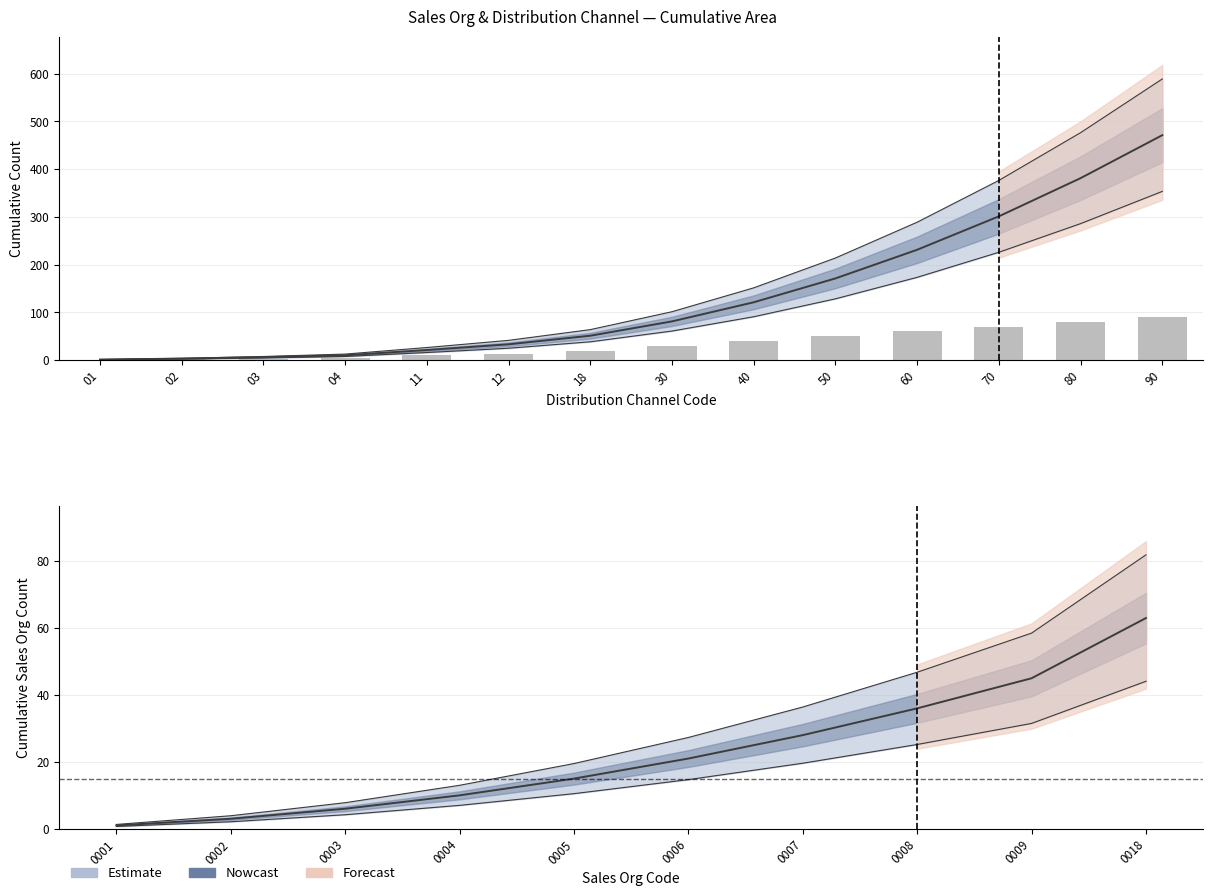

How many data points are above 30?

6